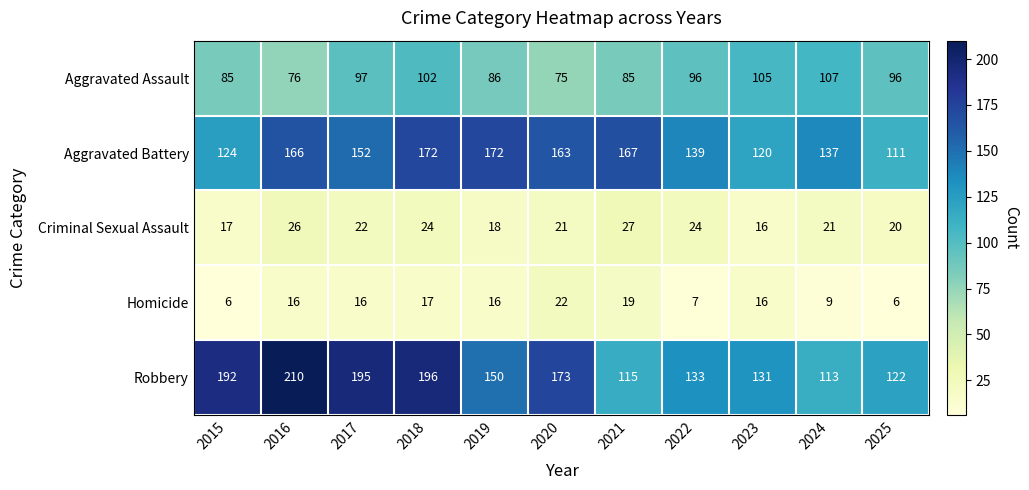

How many distinct data groups are displayed?

5